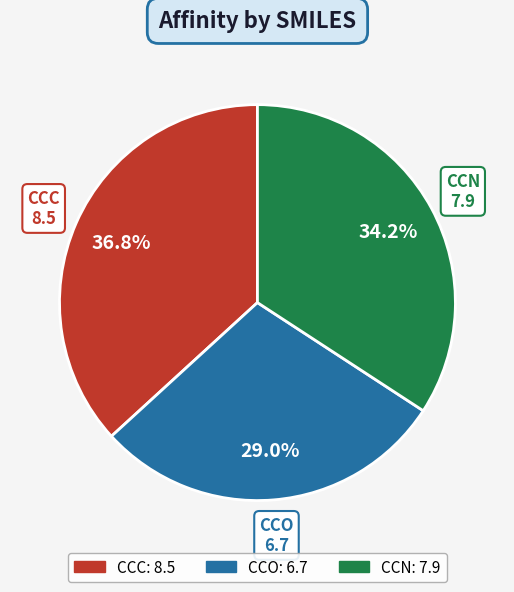

Is there a majority slice in this chart?

No